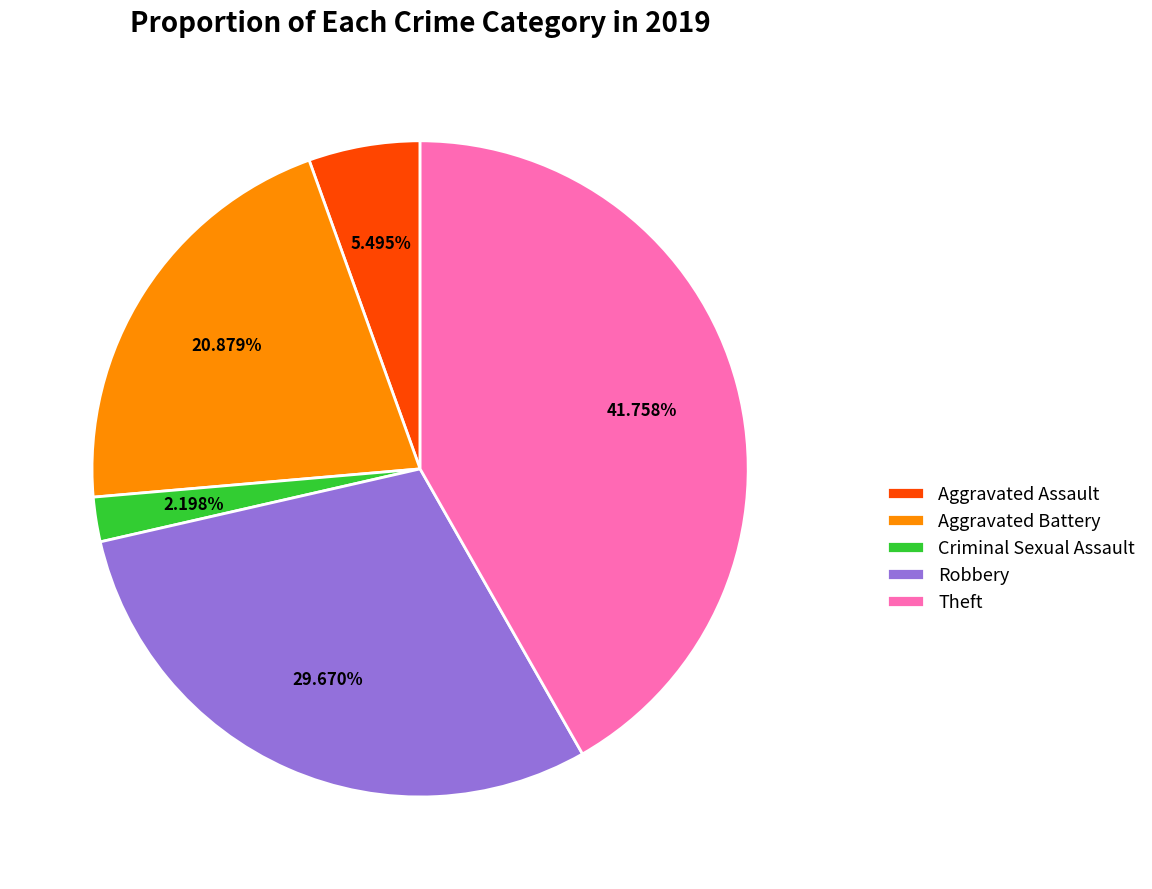

Which category has the smallest portion of the pie?

Criminal Sexual Assault